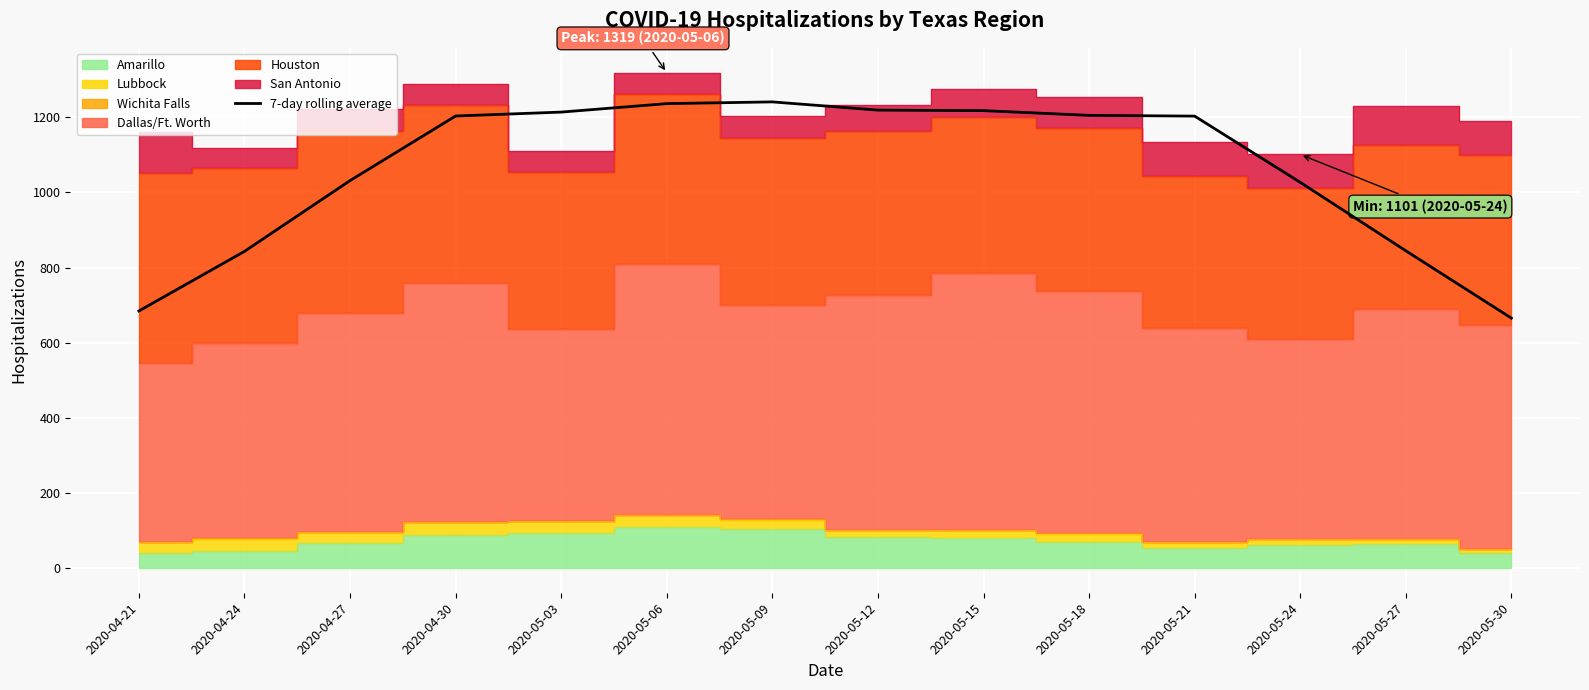

What position from the right is 2020-04-30?

11